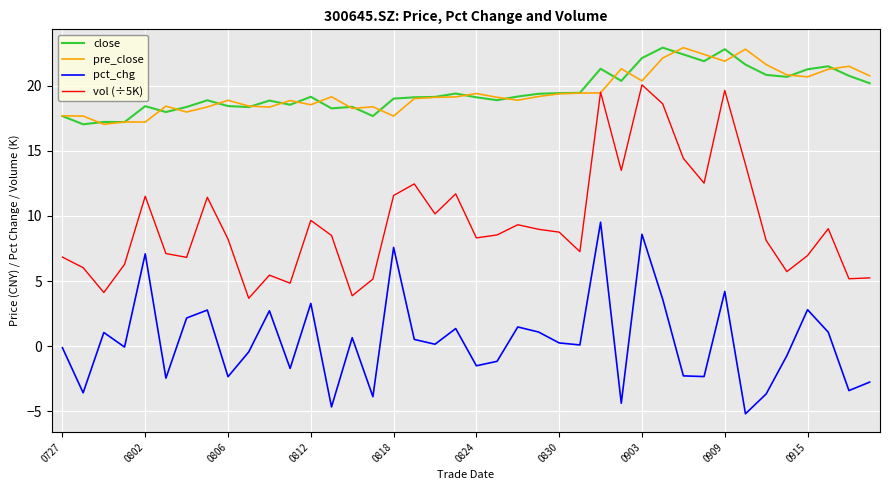

What is the lowest value of the pre_close series?

17.0